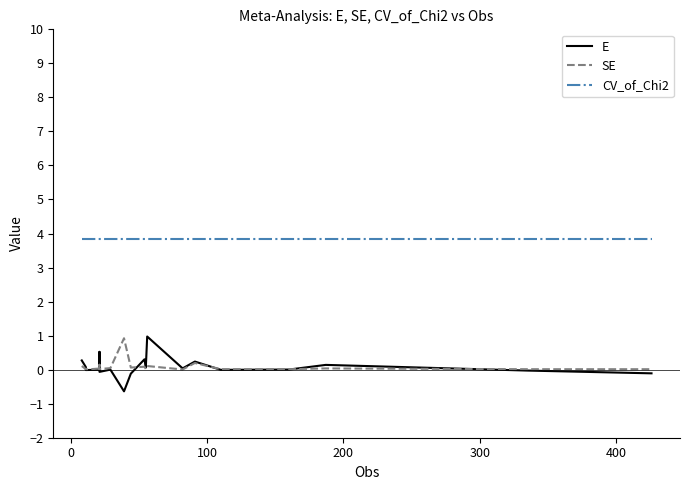

Does the chart display data point markers on the line(s)?

No